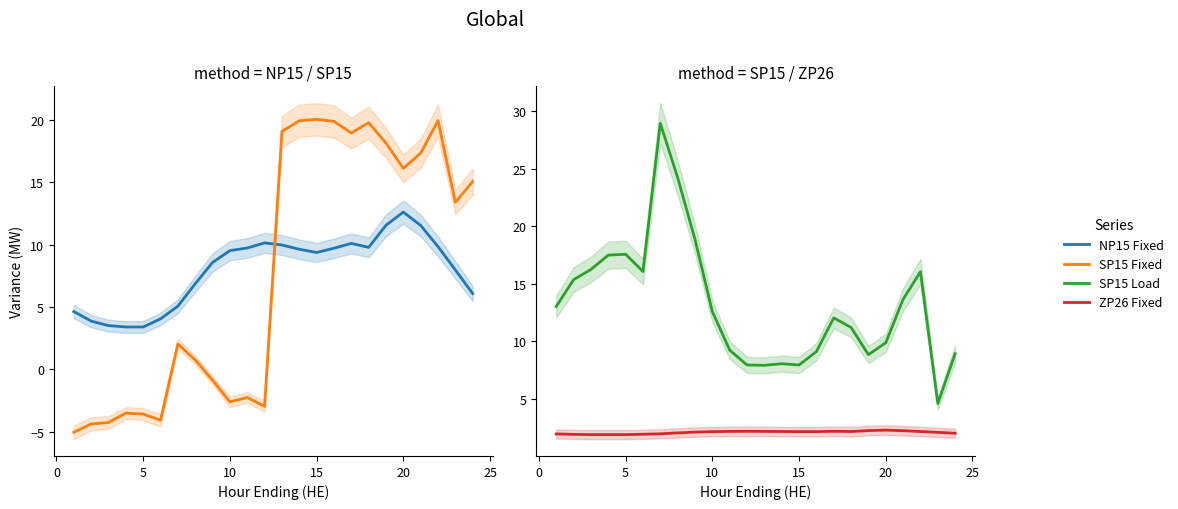

What is the value of the SP15 Load point at the 18th from the left?

11.2